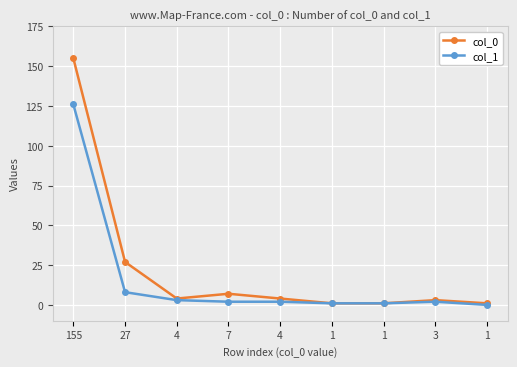

Count the number of categories in the chart.

9